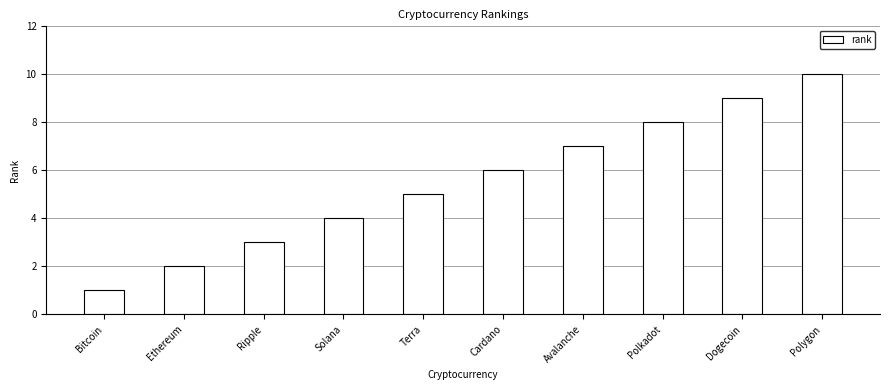

What is the sum of the values at Ethereum and Terra?

7